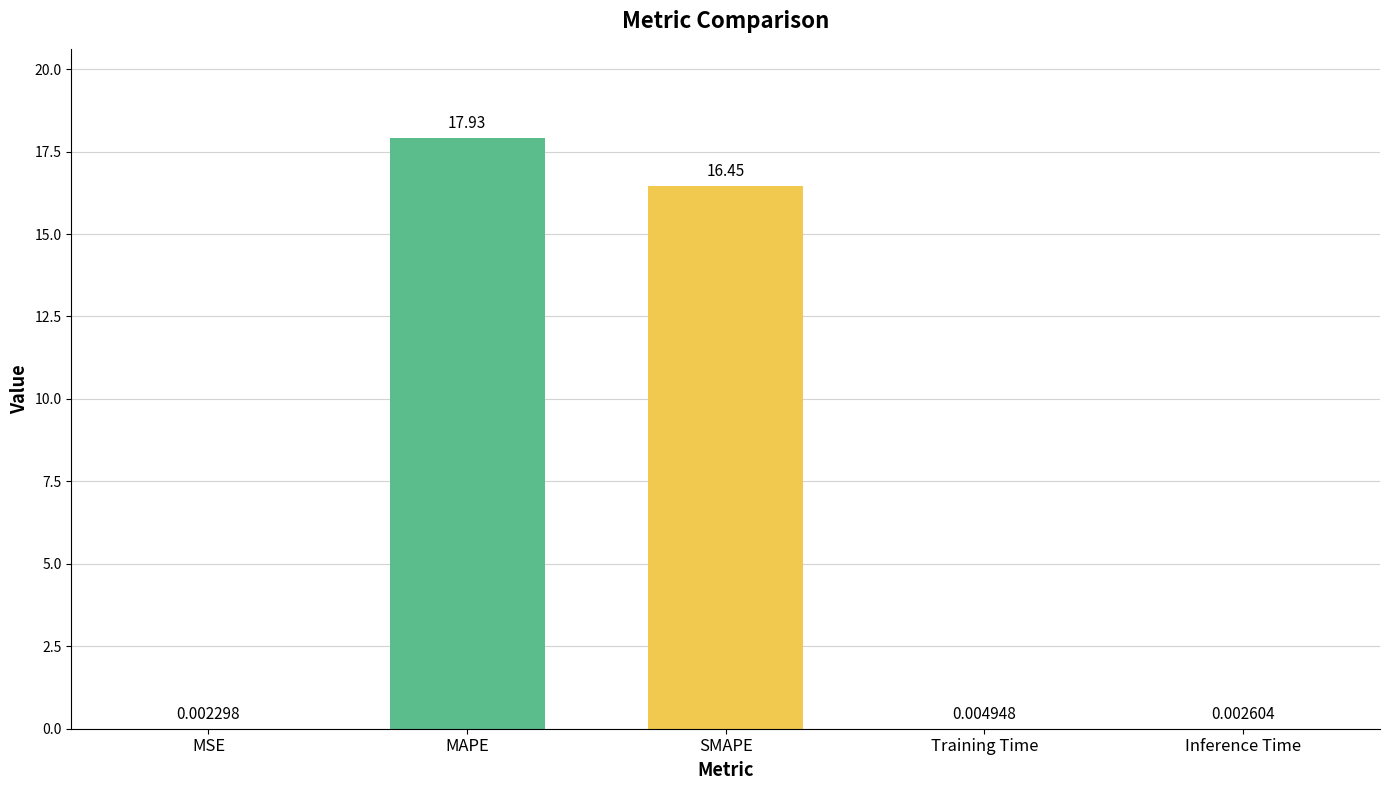

At which label is the value closest to 8?

Training Time